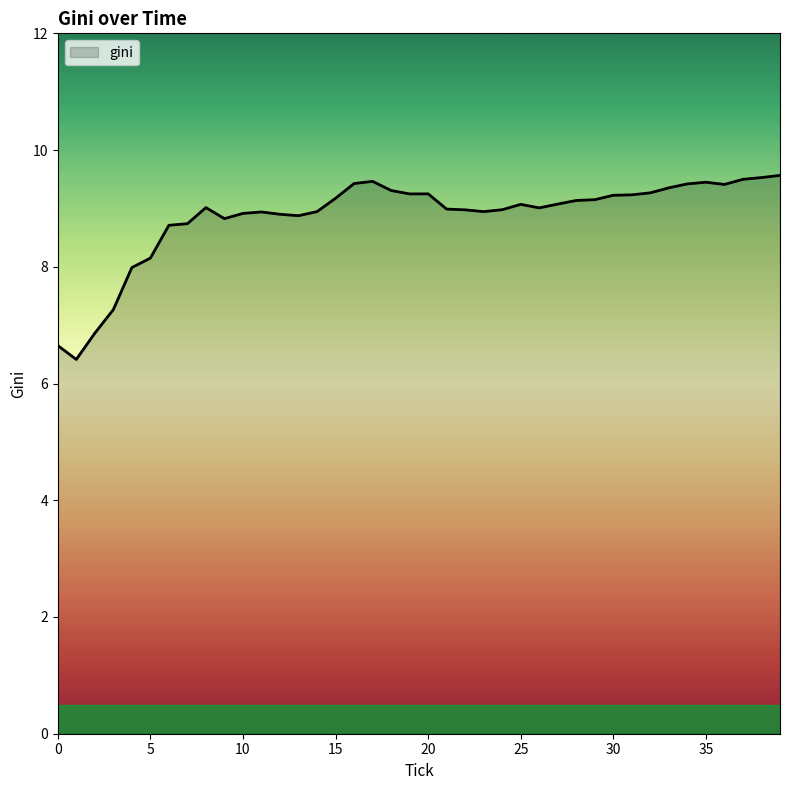

What is the maximum value shown in the chart?

9.6